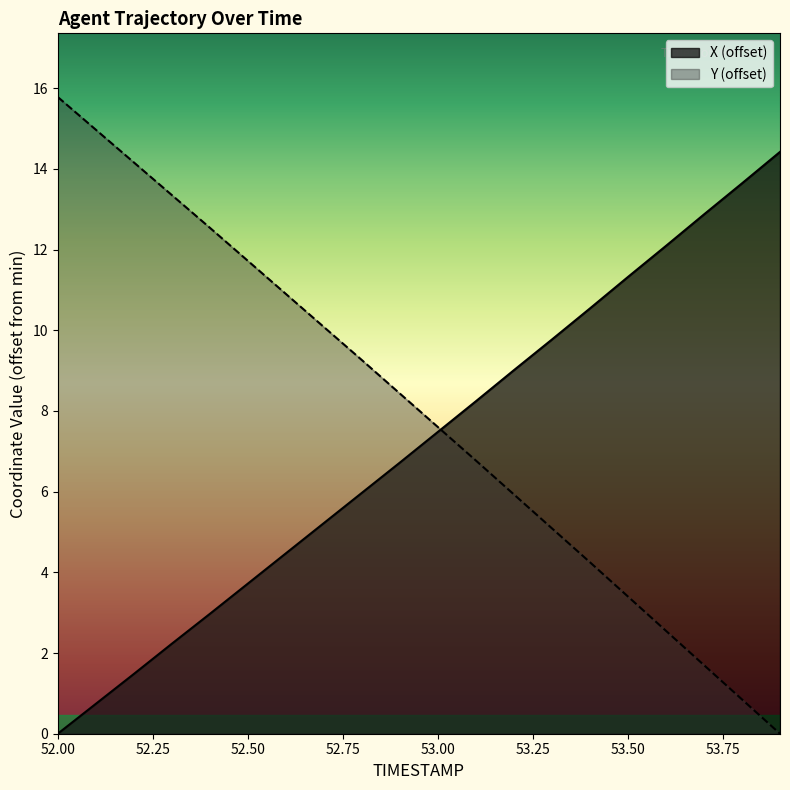

What position from the left is 52.2?

3